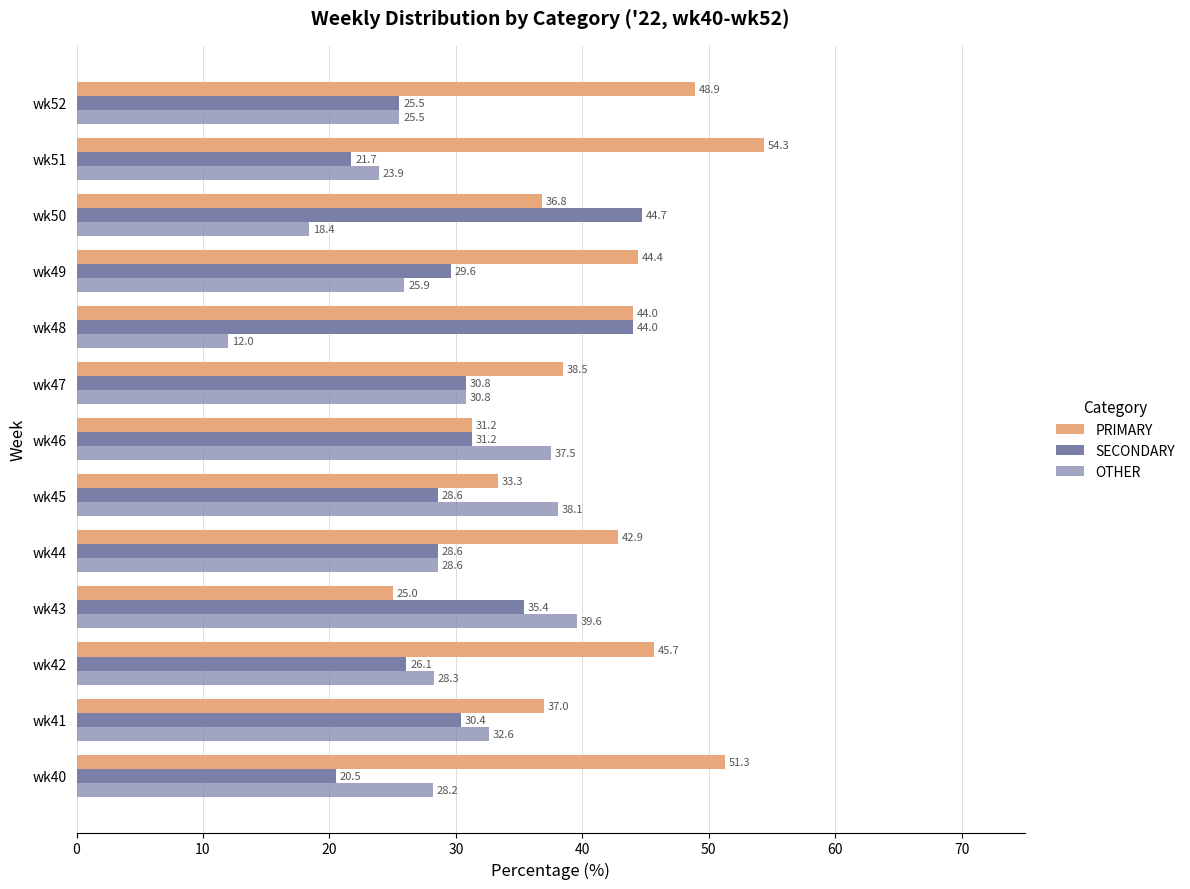

Reading left to right, extract all data points from this chart.

PRIMARY: 51.3	37.0	45.7	25.0	42.9	33.3	31.2	38.5	44.0	44.4	36.8	54.3	48.9
SECONDARY: 20.5	30.4	26.1	35.4	28.6	28.6	31.2	30.8	44.0	29.6	44.7	21.7	25.5
OTHER: 28.2	32.6	28.3	39.6	28.6	38.1	37.5	30.8	12.0	25.9	18.4	23.9	25.5